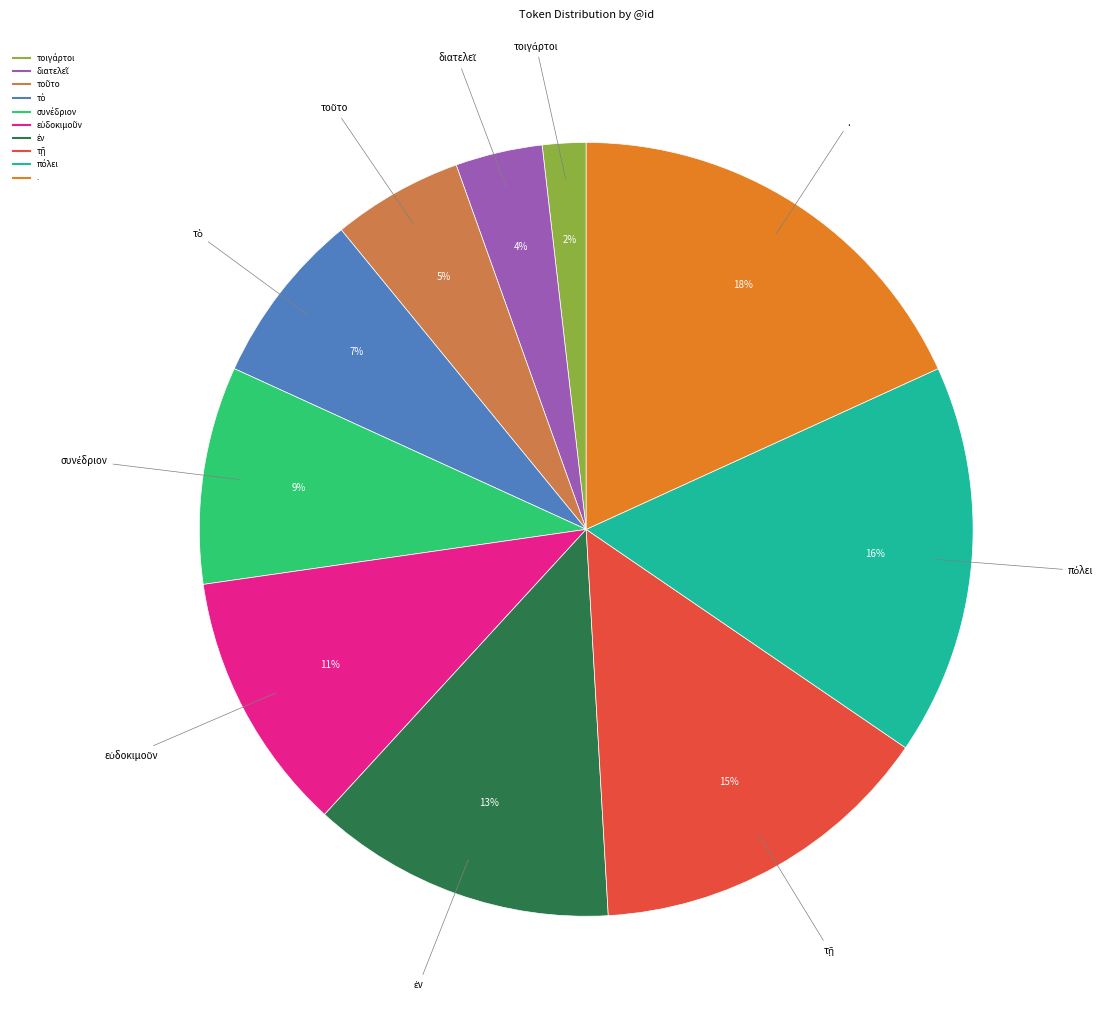

Does any single category account for the majority?

No